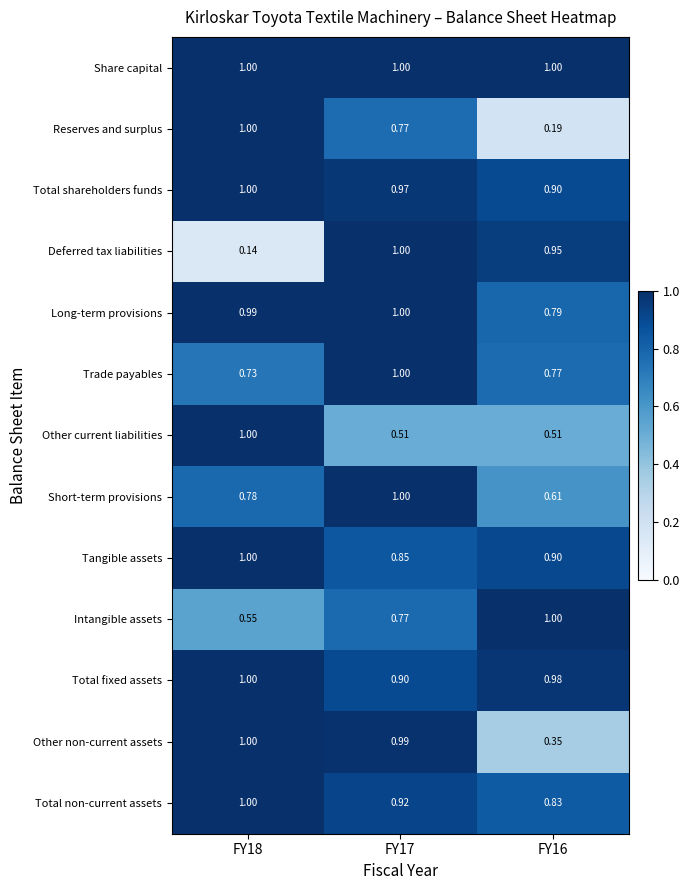

At which category is the sum across all series the highest?

FY17